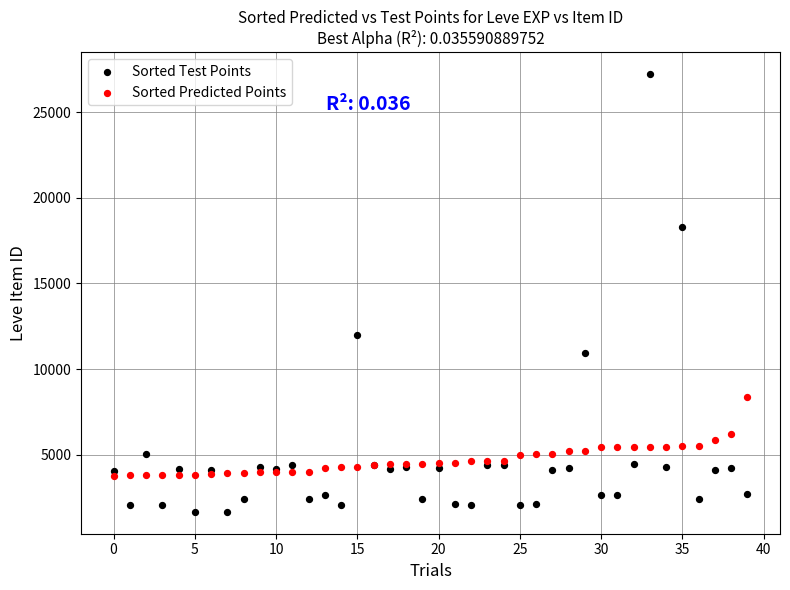

Which series contains the highest Y value?

Sorted Test Points